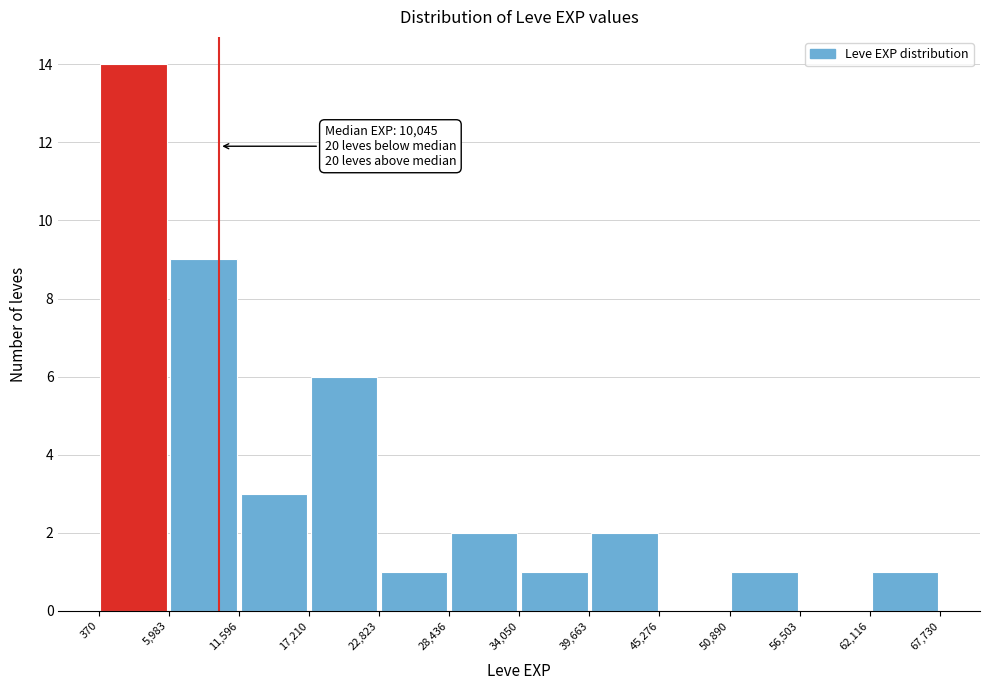

Which range on the x-axis has the tallest bar?

370 to 5,983